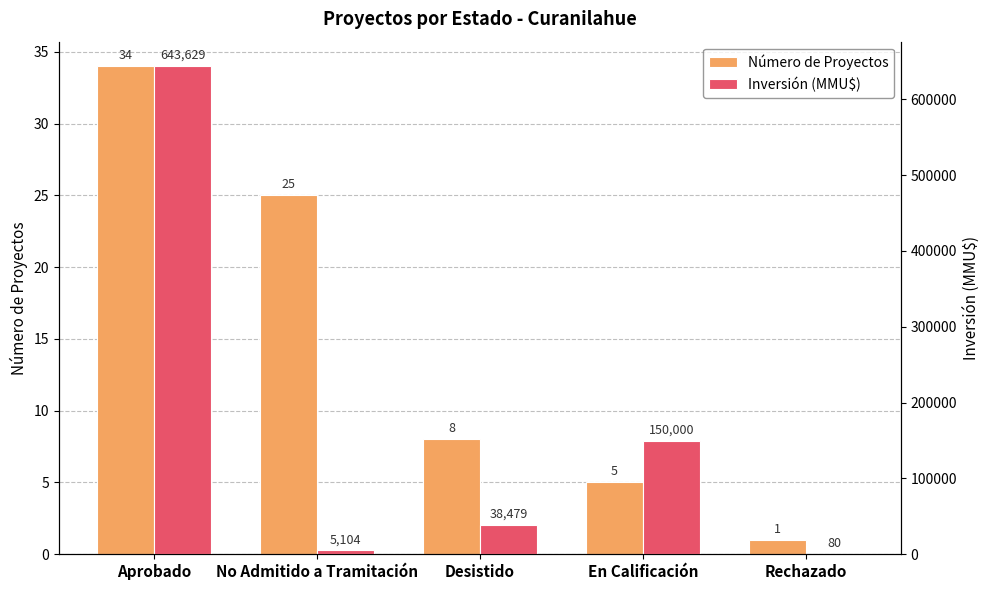

How many bars are there in total?

10